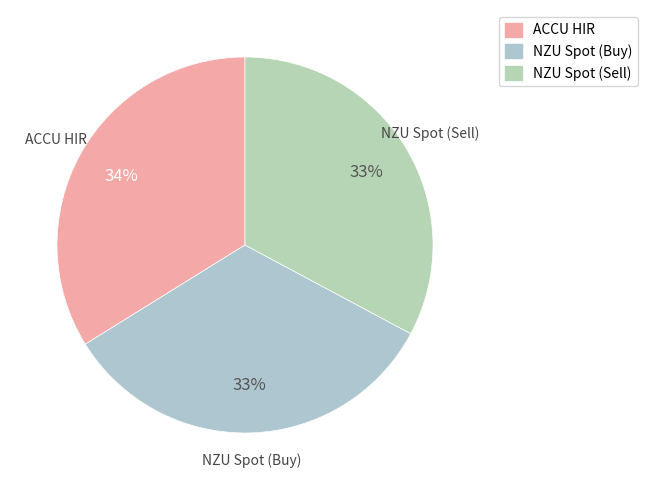

True or false: NZU Spot (Buy) accounts for 33% of the total.

True